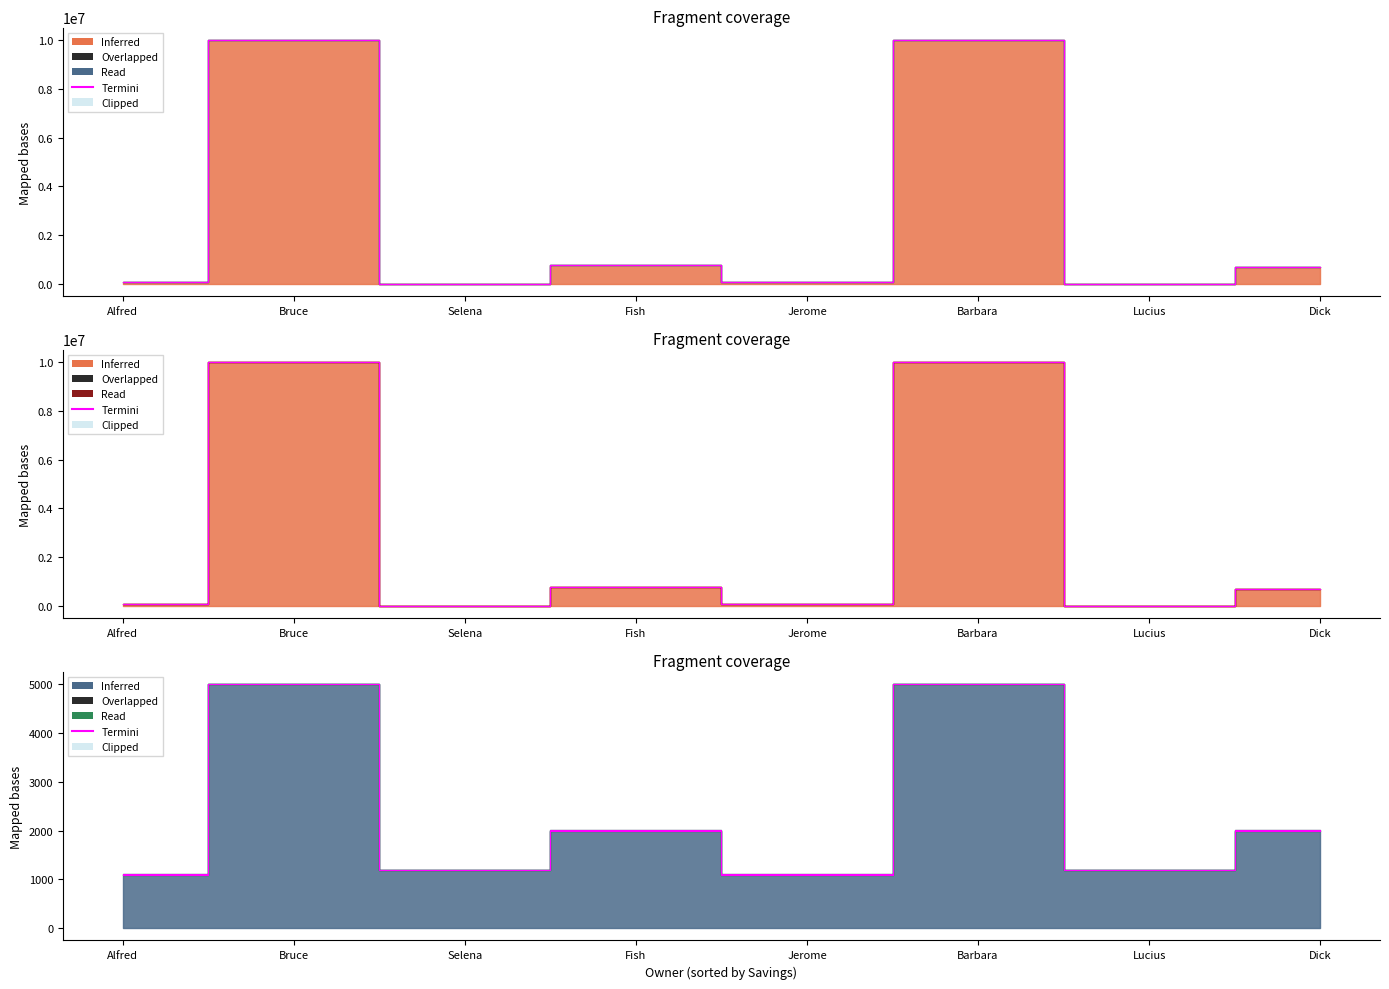

Which label corresponds to the smallest value in the chart?

Alfred